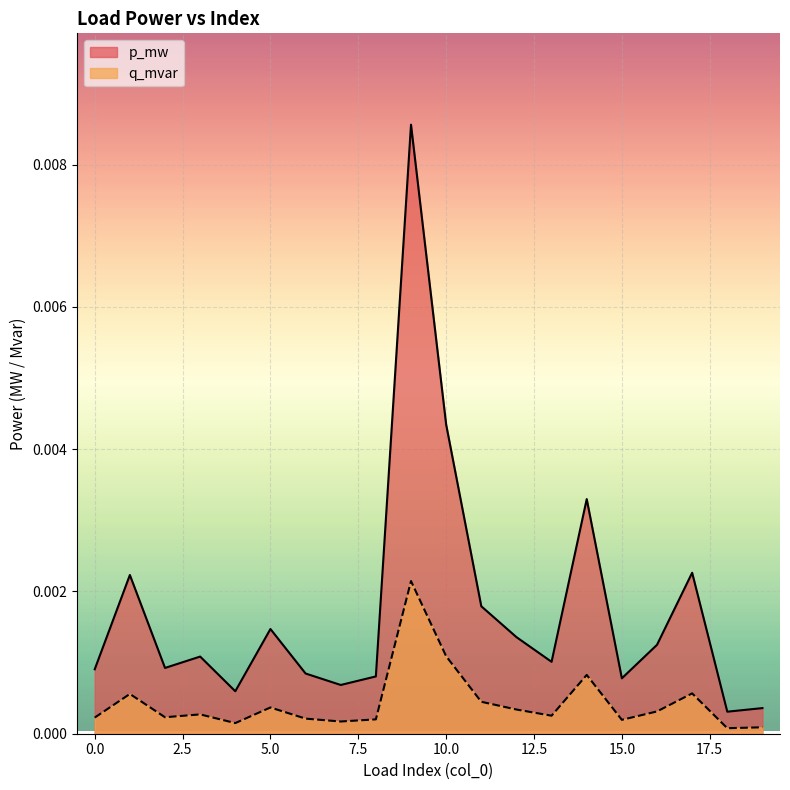

True or false: q_mvar and p_mw cross at least once.

False